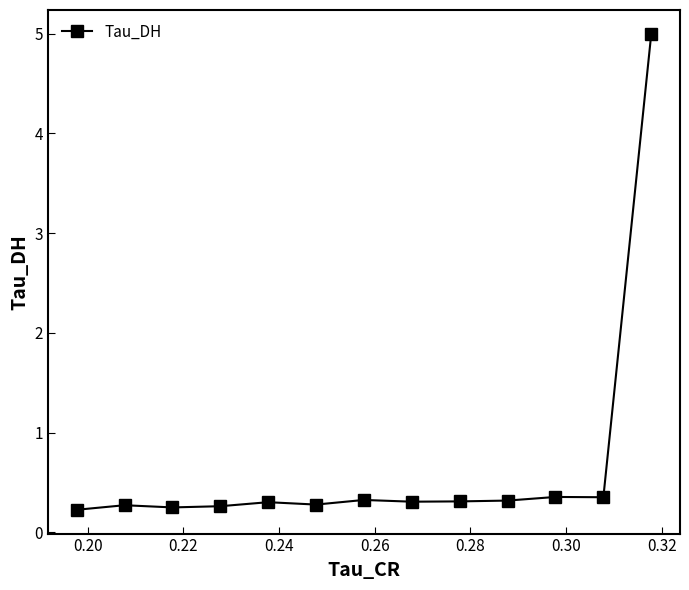

How many distinct data groups are displayed?

1